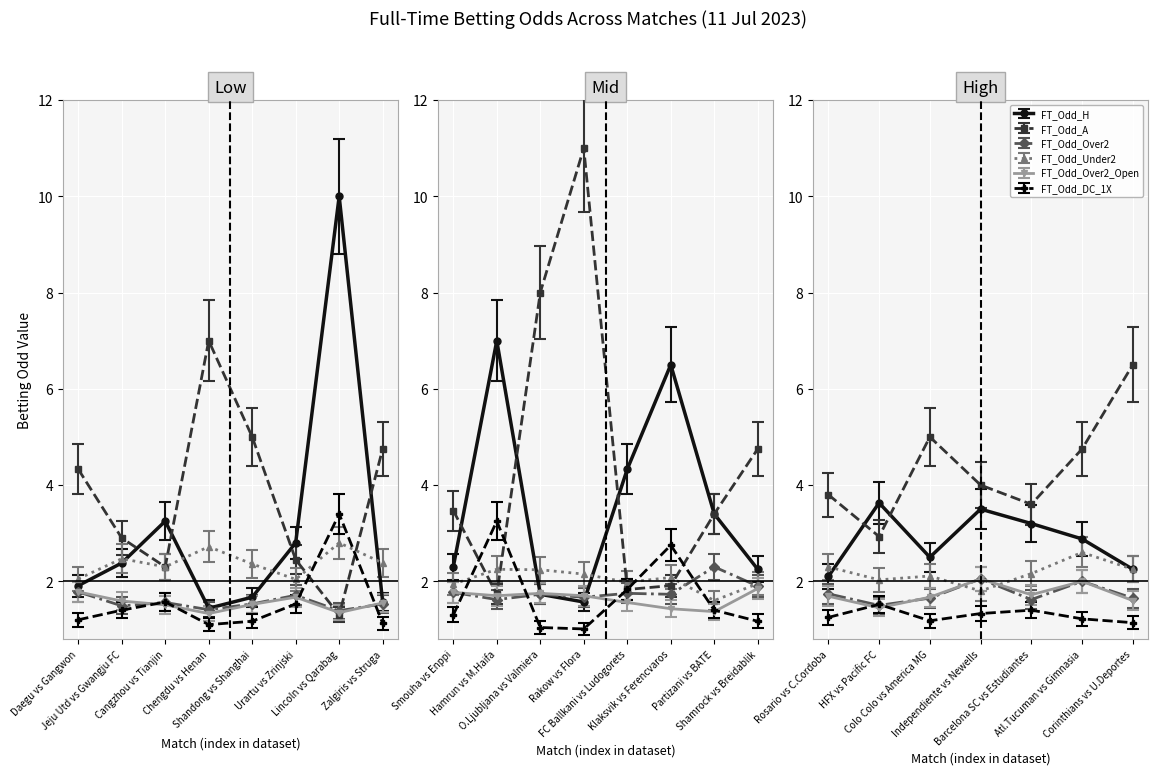

Reading right to left, transcribe all the data shown in this chart.

FT_Odd_H: 2.2	2.9	3.2	3.5	2.5	3.6	2.1	2.2	3.4	6.5	4.3	1.6	1.7	7.0	2.3	1.6	10.0	2.8	1.7	1.4	3.2	2.4	1.9
FT_Odd_A: 6.5	4.8	3.6	4.0	5.0	2.9	3.8	4.8	3.4	1.9	1.8	11.0	8.0	1.7	3.5	4.8	1.3	2.5	5.0	7.0	2.3	2.9	4.3
FT_Odd_Over2: 1.6	2.0	1.6	2.0	1.6	1.5	1.7	1.9	2.3	1.7	1.8	1.7	1.7	1.6	1.8	1.5	1.4	1.7	1.5	1.4	1.6	1.5	1.8
FT_Odd_Under2: 2.2	2.6	2.2	1.8	2.1	2.0	2.3	1.9	1.6	2.1	2.0	2.1	2.2	2.2	1.9	2.4	2.8	2.0	2.4	2.7	2.3	2.5	2.0
FT_Odd_Over2_Open: 1.6	2.0	1.7	2.0	1.7	1.4	1.7	1.9	1.4	1.4	1.6	1.7	1.8	1.7	1.8	1.6	1.4	1.7	1.5	1.3	1.5	1.6	1.8
FT_Odd_DC_1X: 1.1	1.2	1.4	1.3	1.2	1.5	1.2	1.2	1.4	2.8	1.8	1.0	1.0	3.2	1.3	1.1	3.4	1.5	1.2	1.1	1.6	1.4	1.2